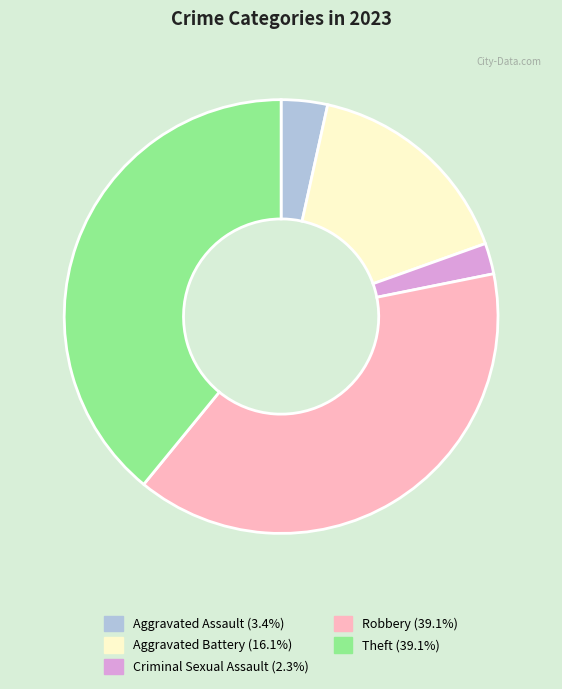

Approximately how many times larger is the value at Aggravated Battery compared to Aggravated Assault?

4.7